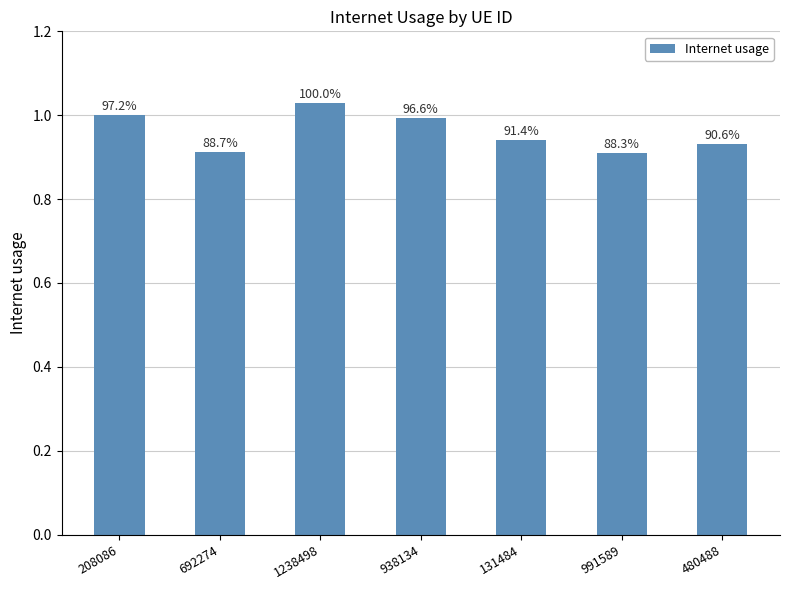

Which has a higher value, 692274 or 131484?

131484